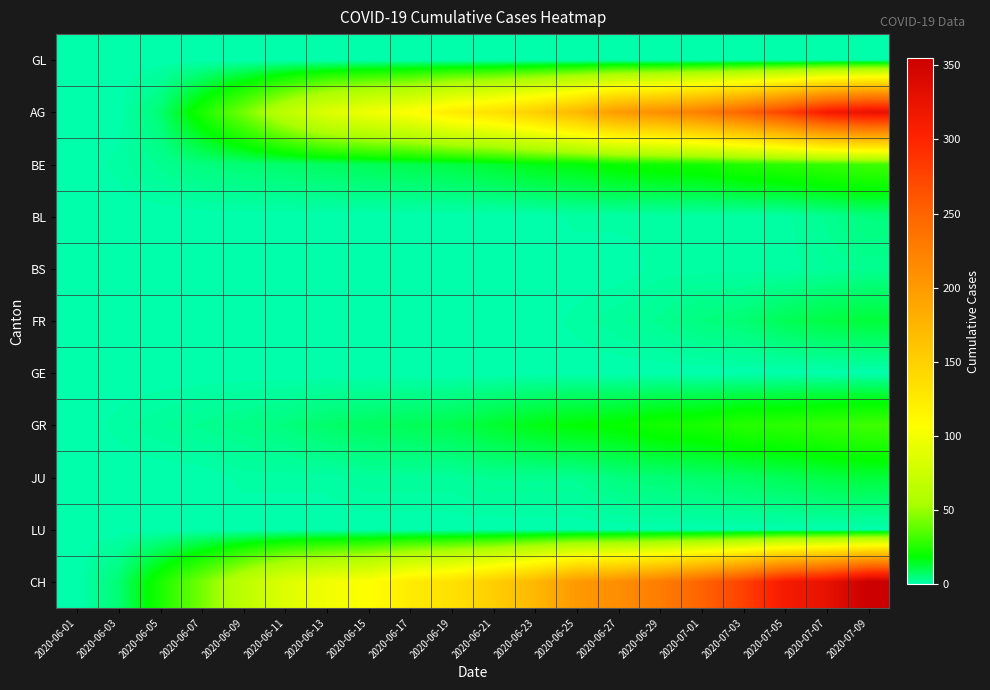

What is the spread (max minus min) of values at 2020-06-19?

134